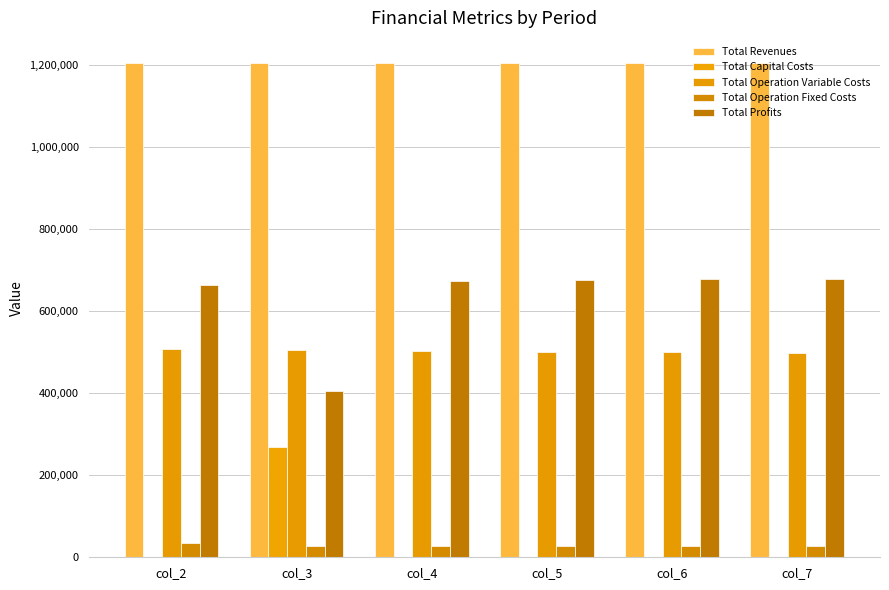

What is the difference between the Total Profits values at col_5 and col_6?

1823.4